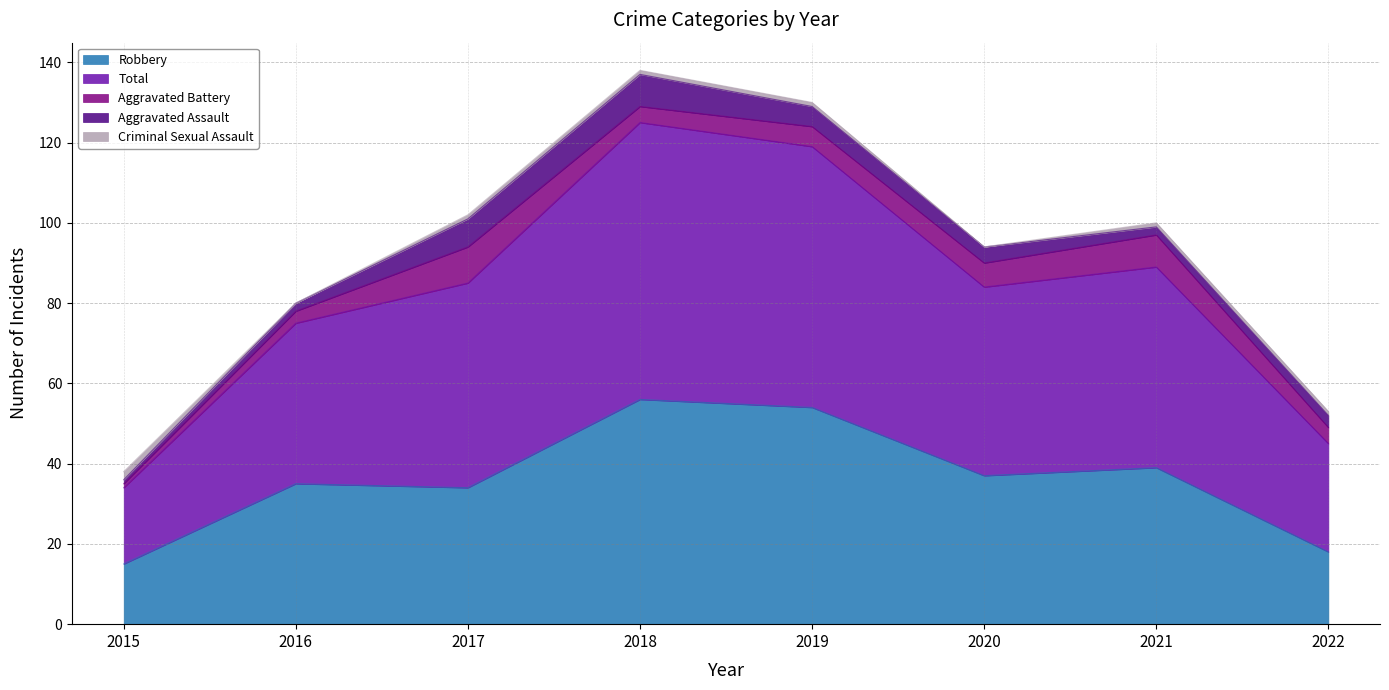

What value does the Aggravated Assault series have at 2016?

2